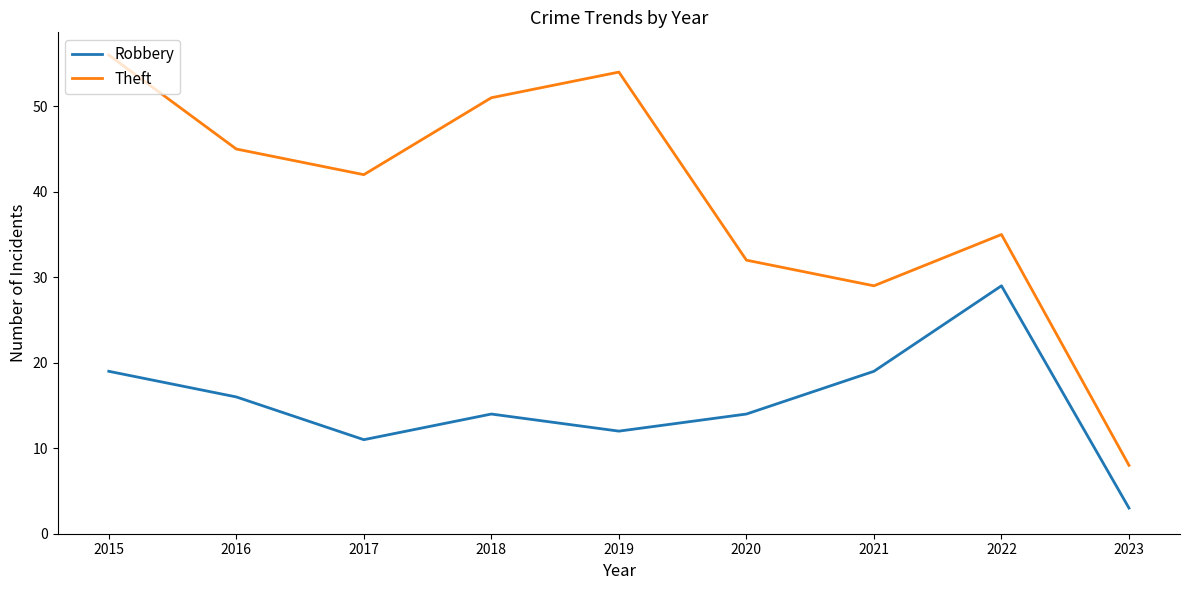

What is the spread (max minus min) of values at 2022?

6